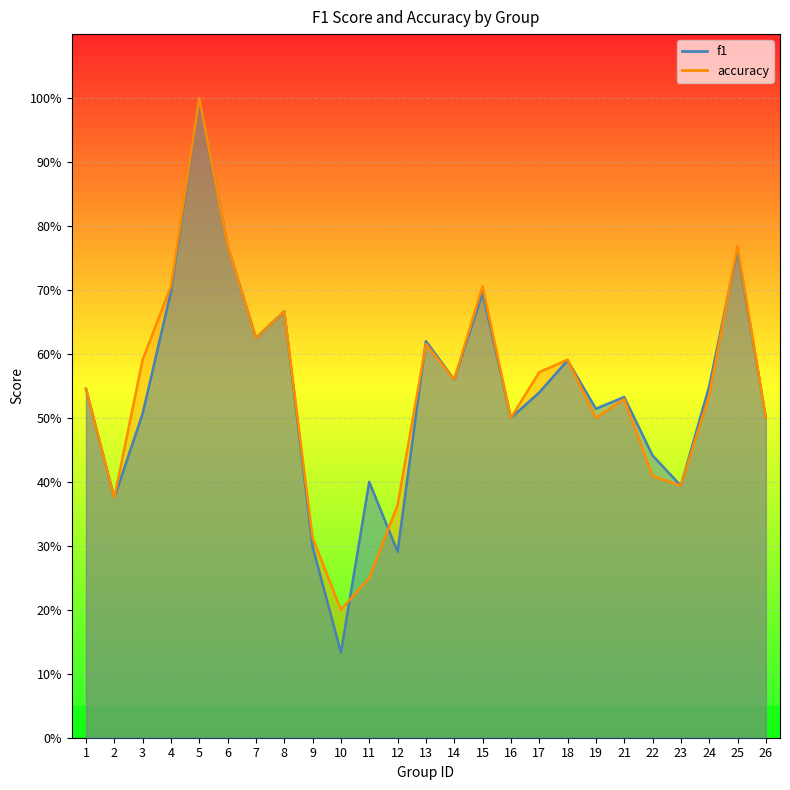

The f1 series shows 0.1 at 11. True or false?

False